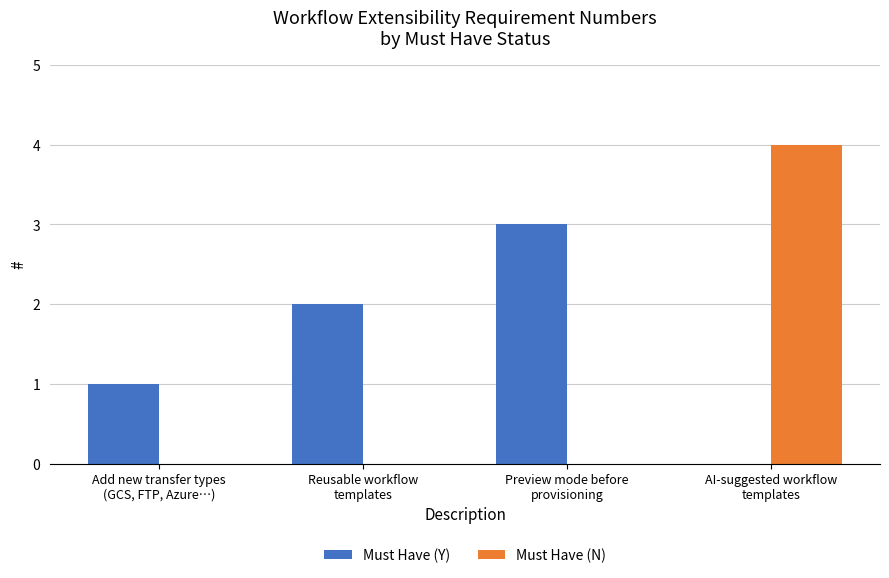

How many distinct data groups are displayed?

2